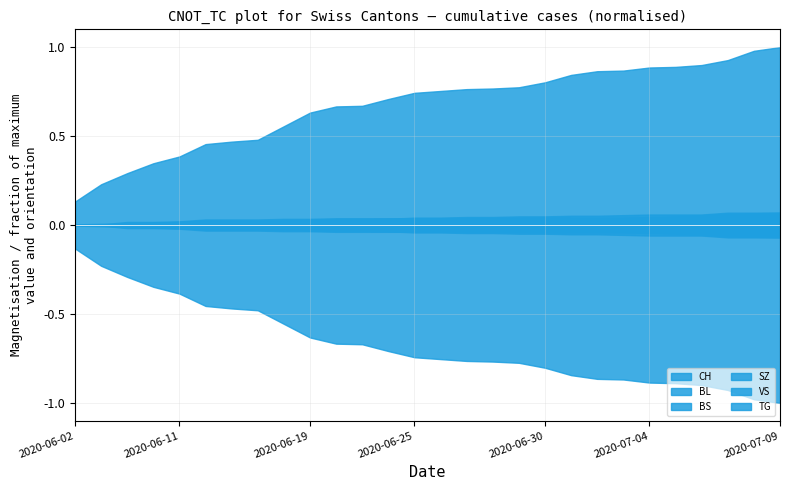

True or false: VS and SZ cross at least once.

False